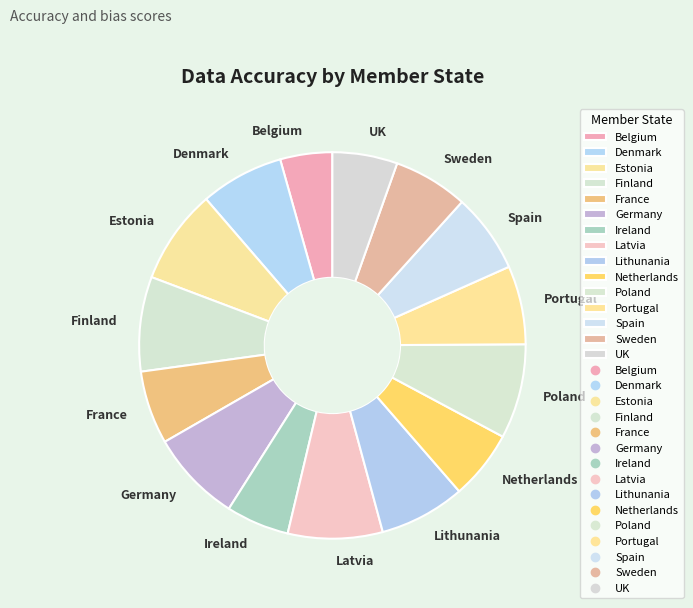

Is the sum of Belgium and Estonia greater than half?

No